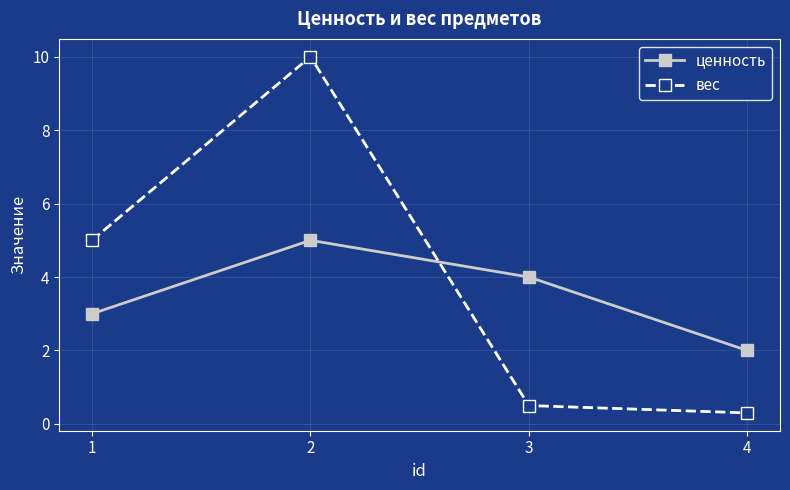

What is the average value of the вес series?

4.0